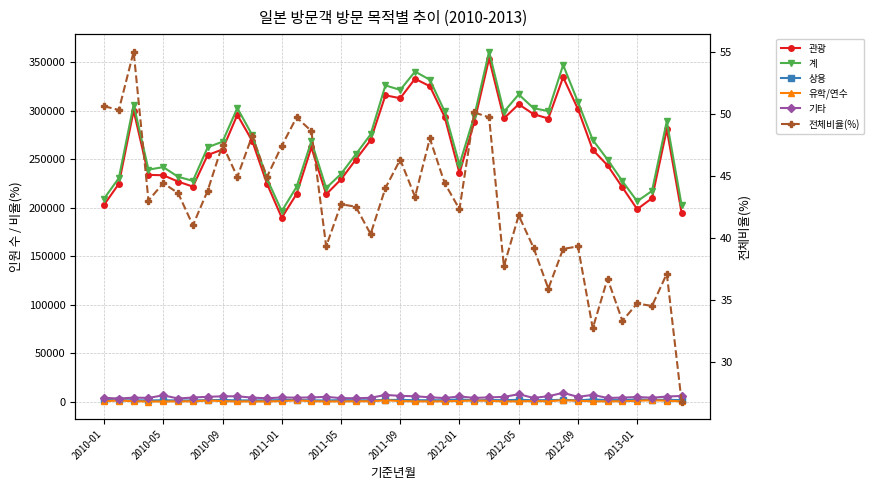

What are all the series names shown in the legend?

관광, 계, 상용, 유학/연수, 기타, 전체비율(%)